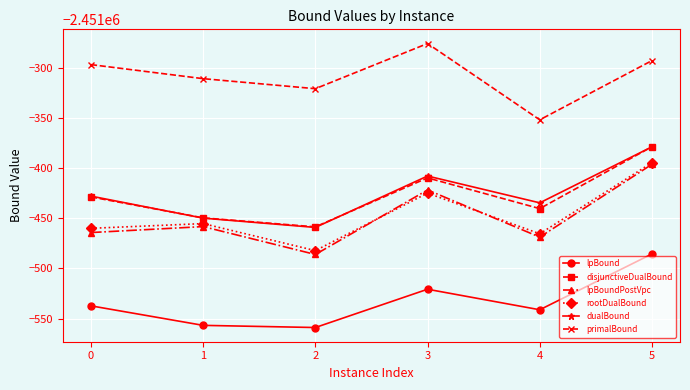

In rootDualBound, how many points are lower than both neighbors (excluding endpoints)?

2